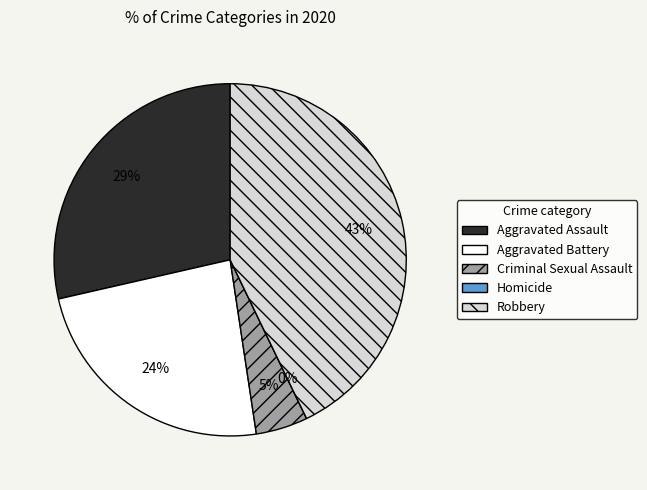

Count the number of slices in the pie.

5